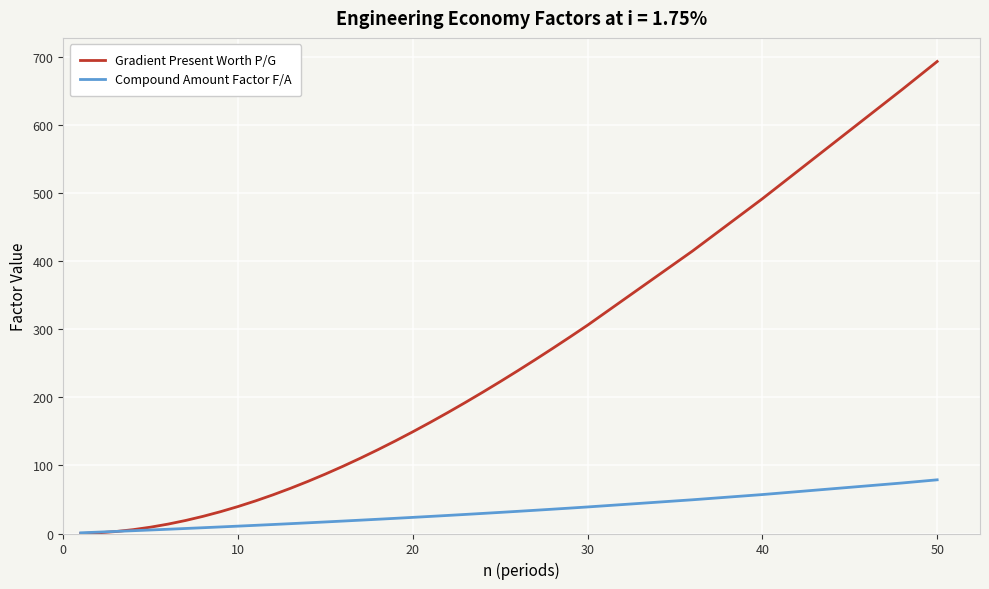

Which series has the largest range (max minus min)?

Gradient Present Worth P/G